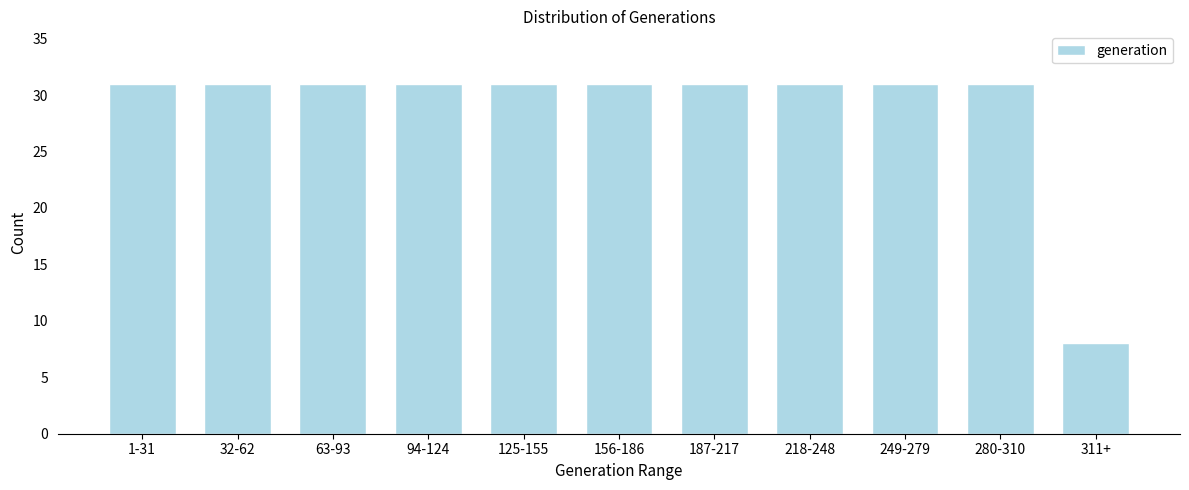

Reading right to left, extract all data points from this chart.

8	31	31	31	31	31	31	31	31	31	31